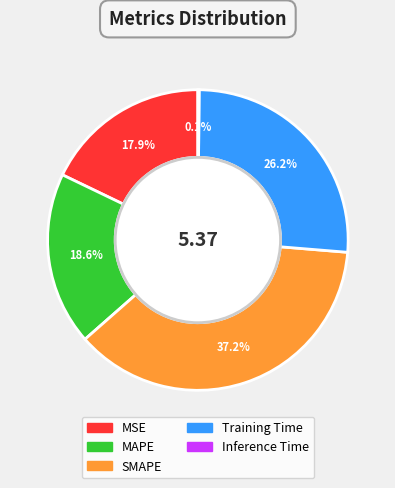

What portion of the pie excludes MSE?

82.1%